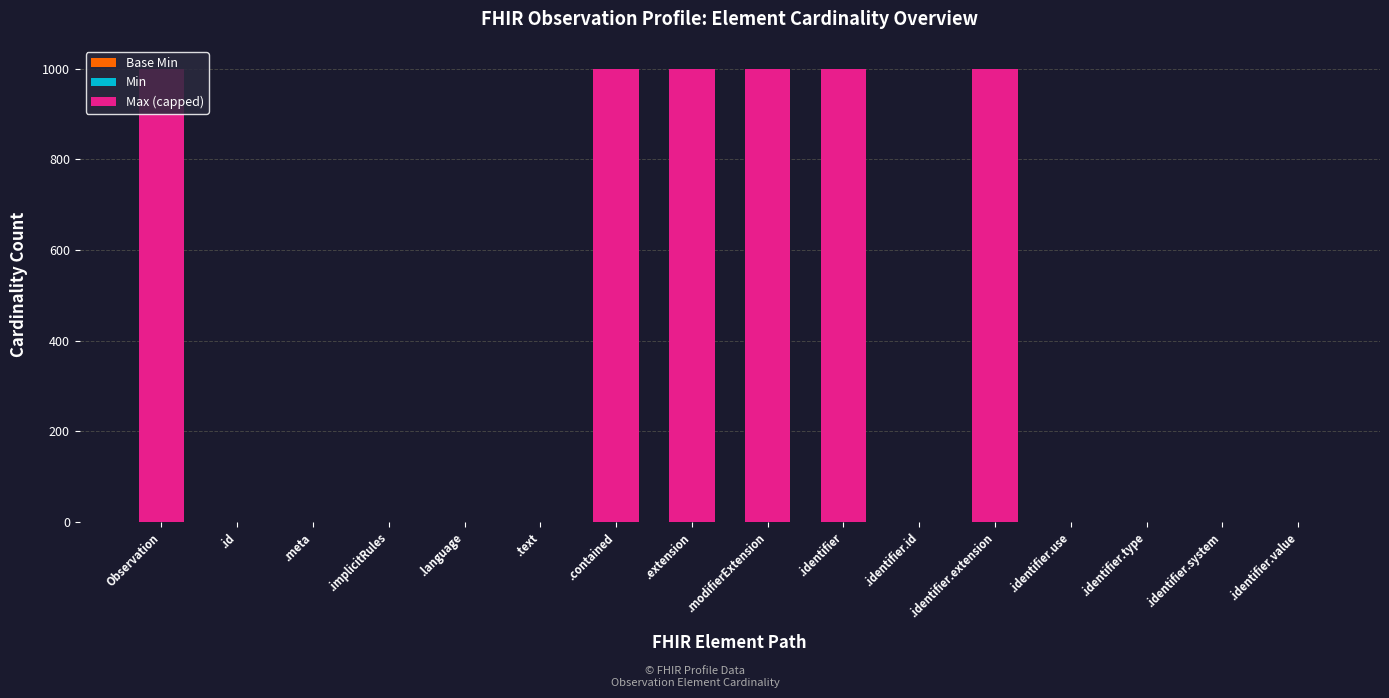

Is it true that the value at .identifier.extension is 417?

False